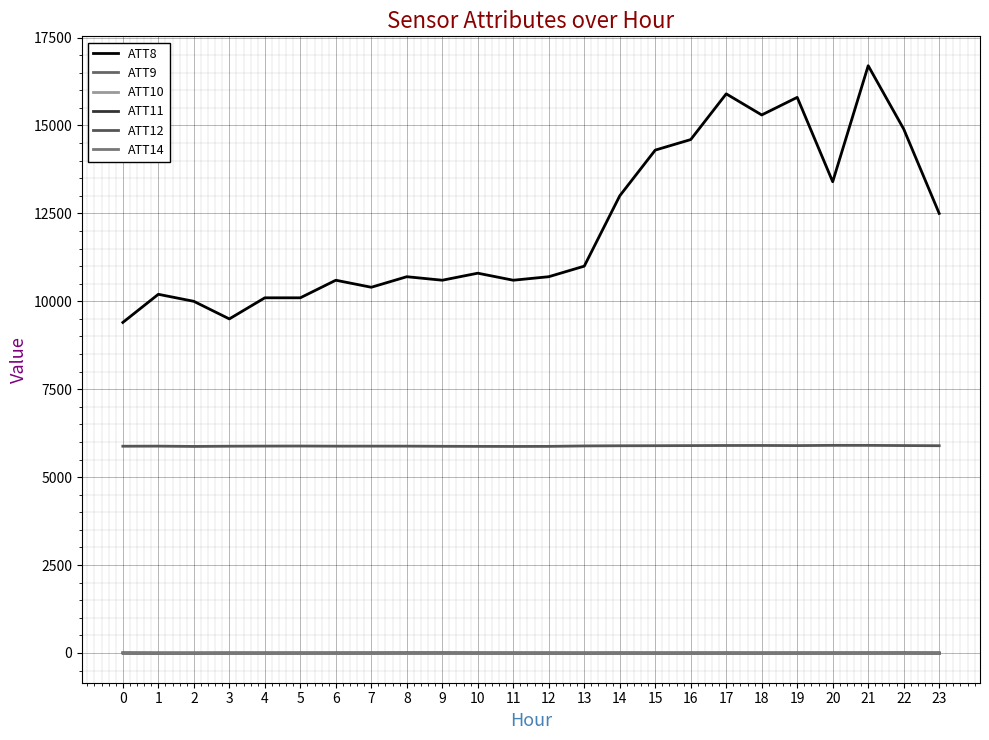

Does the chart have visible grid lines?

Yes